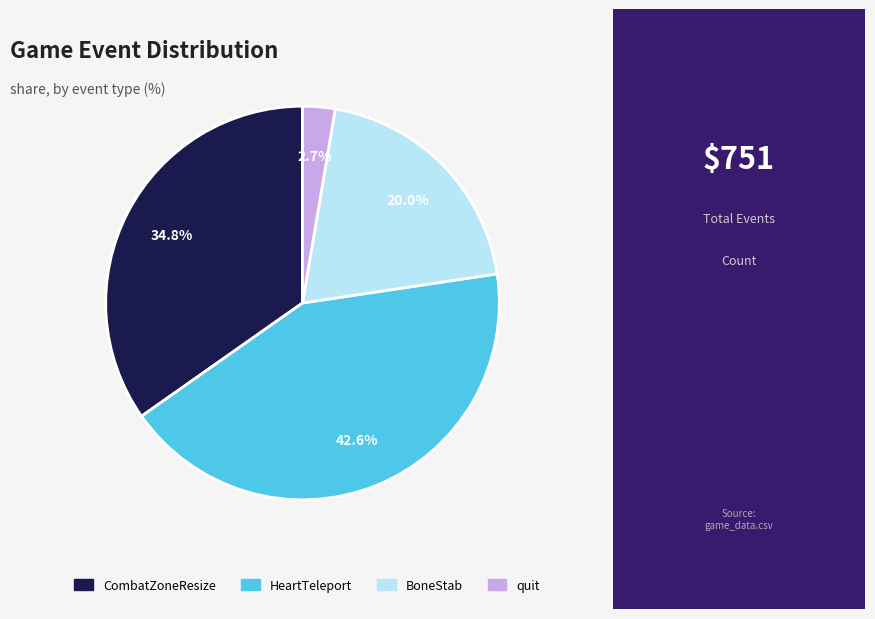

Combined, do BoneStab and HeartTeleport account for over 50%?

Yes